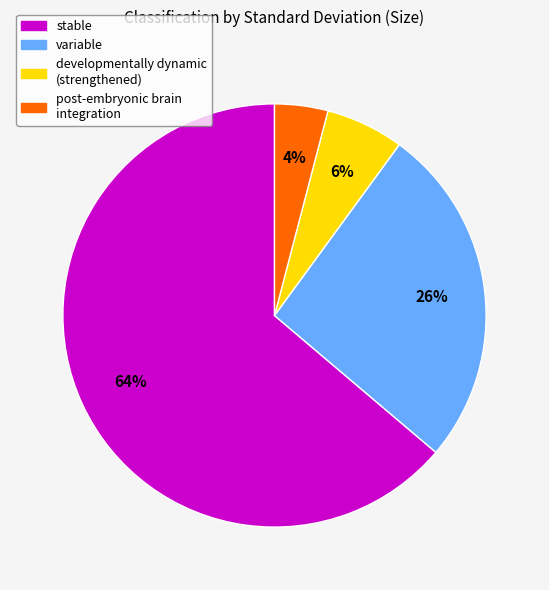

Rank the categories by value from highest to lowest.

stable, variable, developmentally dynamic (strengthened), post-embryonic brain integration